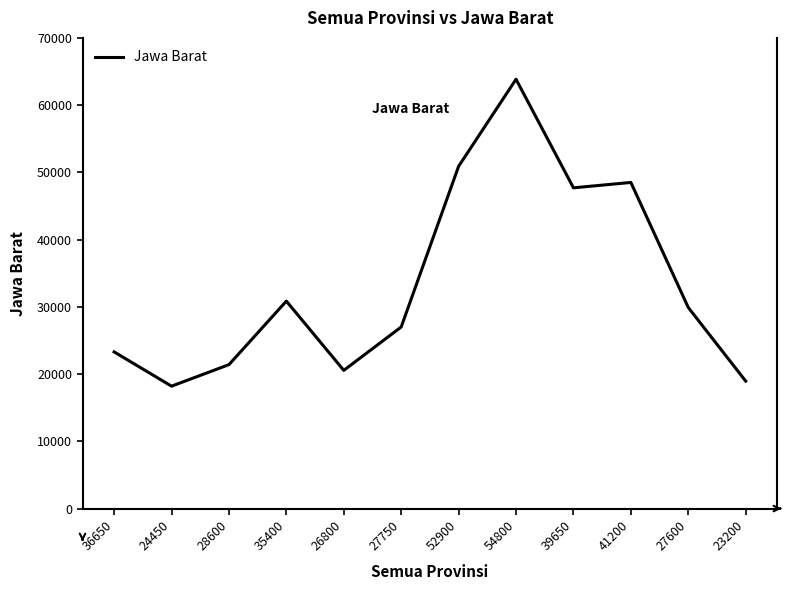

True or false: the data has more than 1 interior local peaks.

True